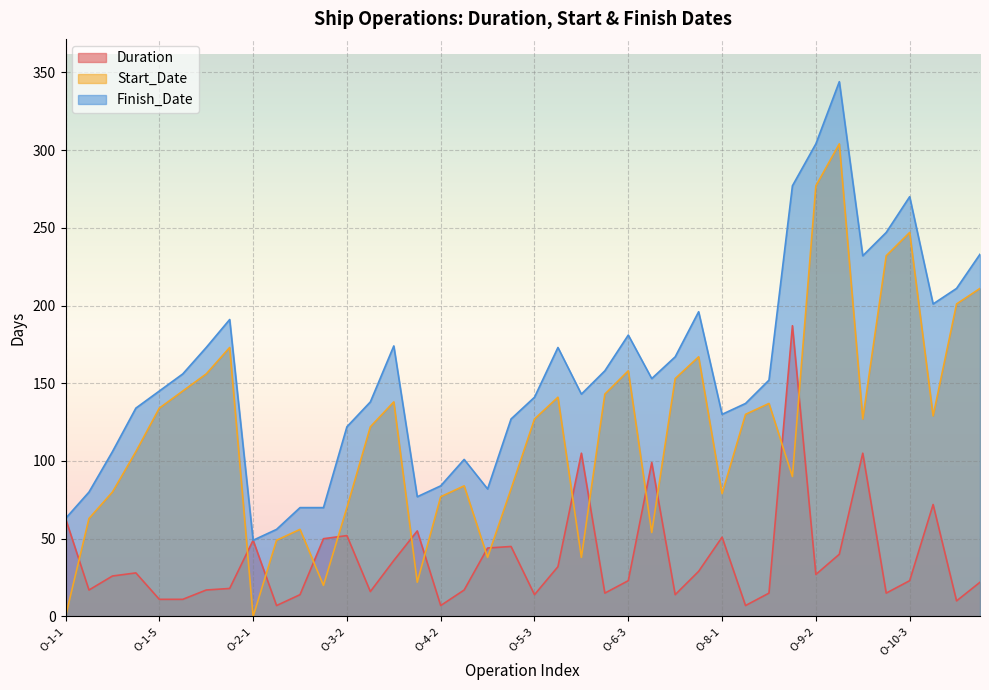

True or false: Finish_Date has a value of 196 at O-6-1.

False